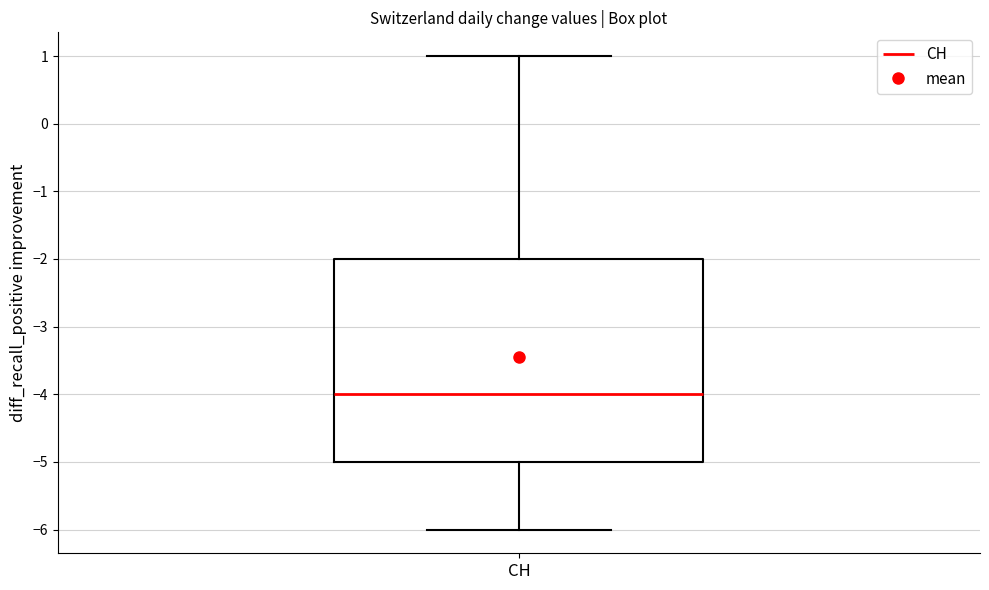

Read this box plot against the y-axis: the position of the median line, the range covered by the box, and the ends of both whiskers. The values are not printed on the chart, so give them approximately, as read against the axis.

median -4, box -5 to -2, whiskers -6 to 1